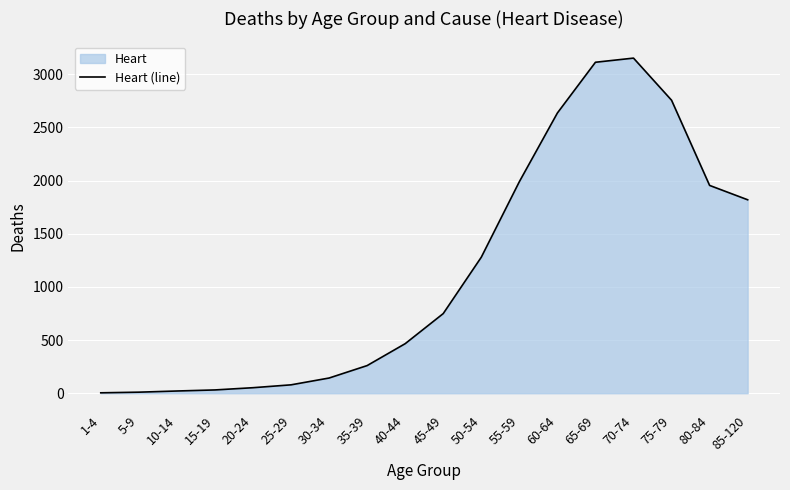

Does the chart display data point markers on the line(s)?

No